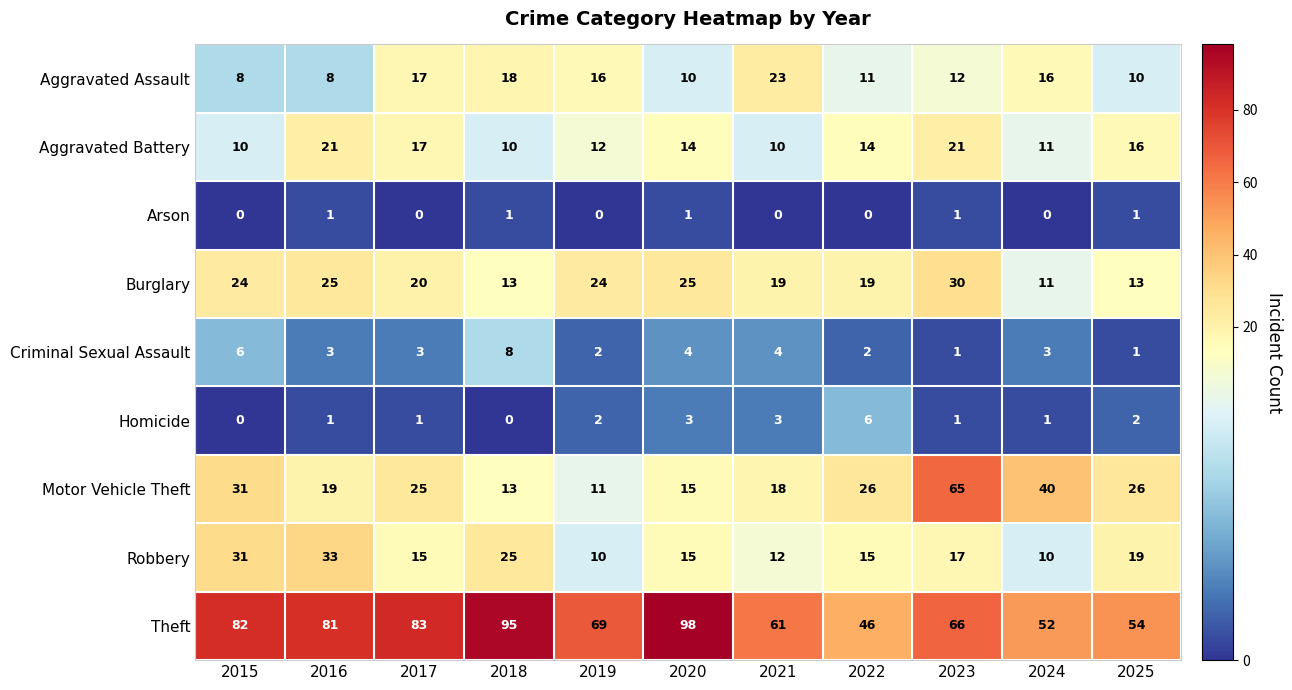

Rank the series at 2021 from lowest to highest value.

Arson, Homicide, Criminal Sexual Assault, Aggravated Battery, Robbery, Motor Vehicle Theft, Burglary, Aggravated Assault, Theft